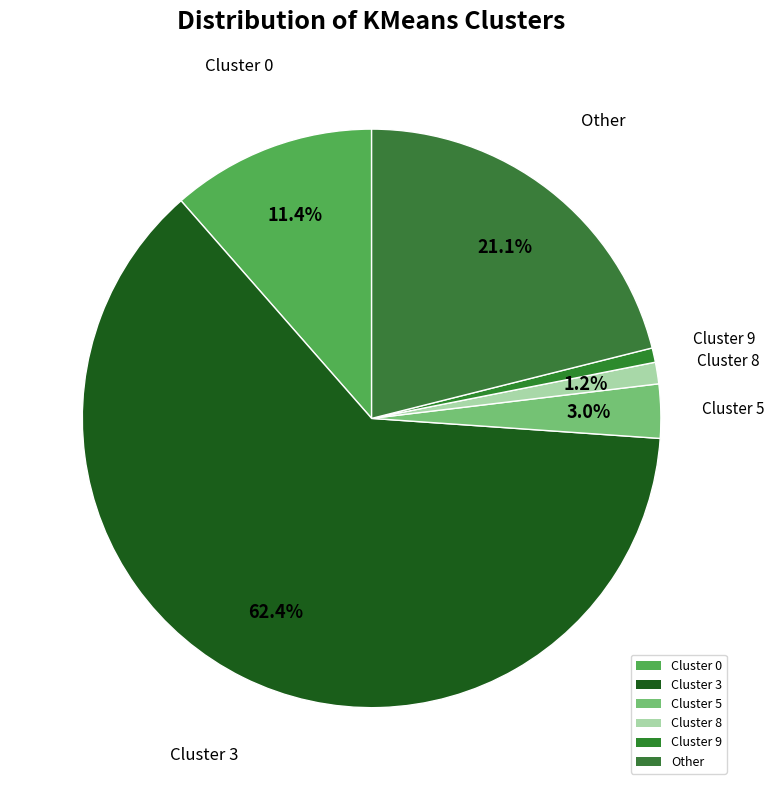

How many segments does this pie chart have?

6